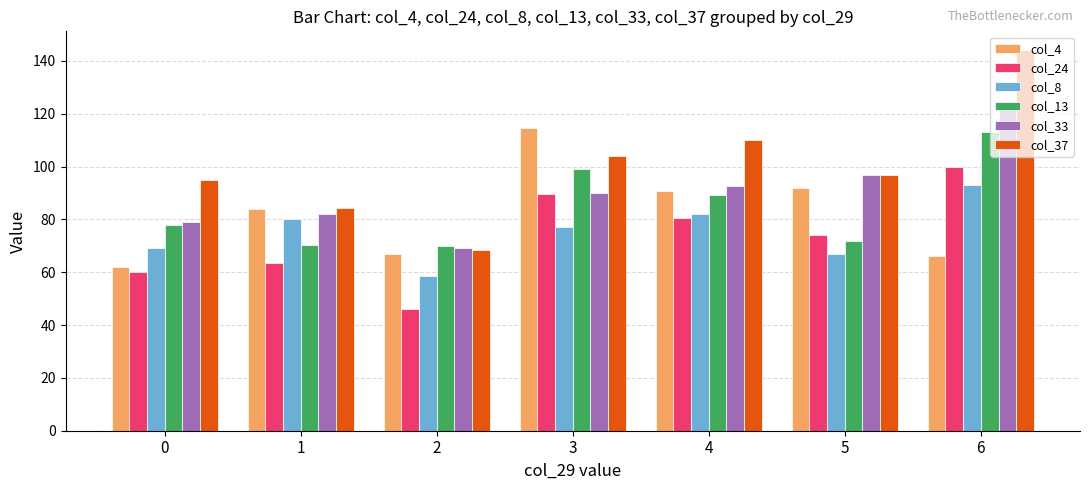

What is the difference between the second highest and second lowest values in the col_4 series?

26.0